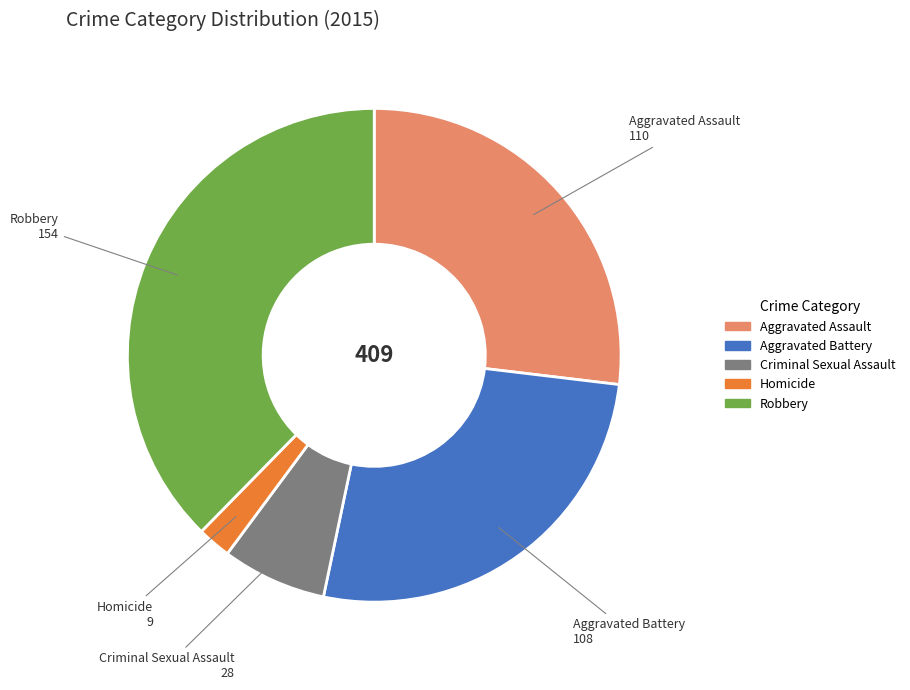

Is there any slice that represents more than half of the pie?

No